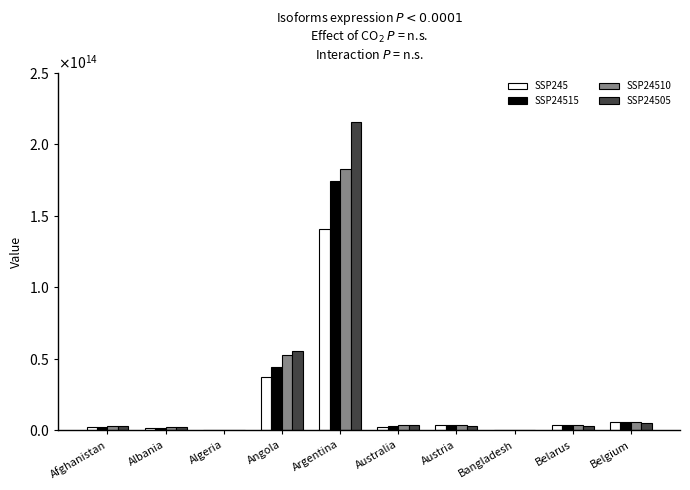

Read the SSP24510 value at Austria.

3585526366108.9